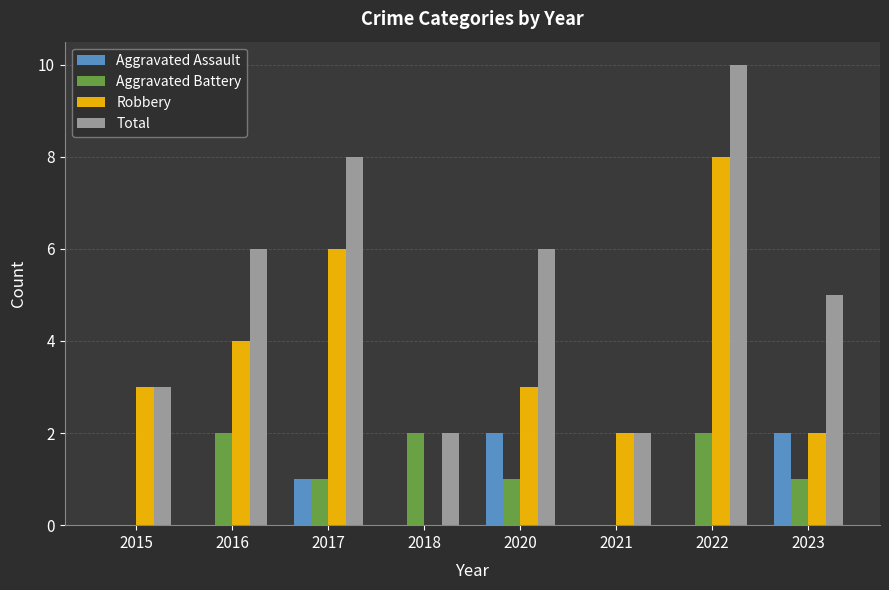

Between 2021 and 2023, which series saw the biggest shift?

Total